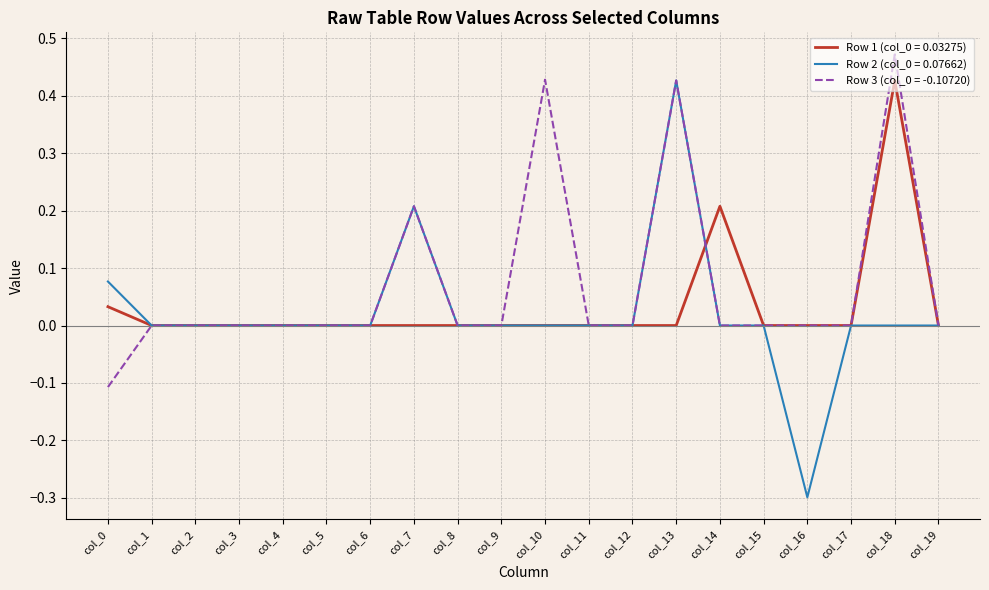

The value of Row 2 (col_0 = 0.07662) at col_17 is 0.4. True or false?

False